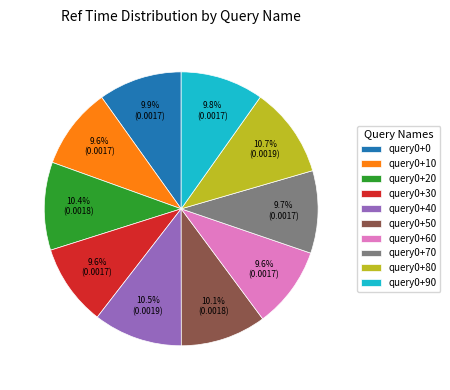

What percentage is NOT represented by query0+10?

90.4%